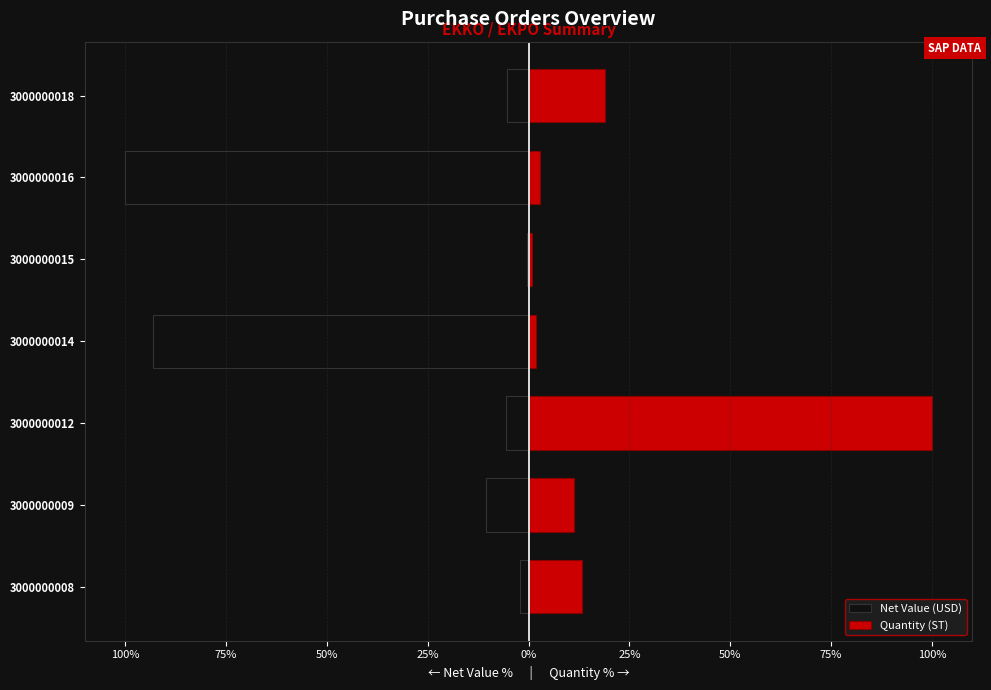

Which has a higher value, 3000000018 or 3000000014?

3000000018